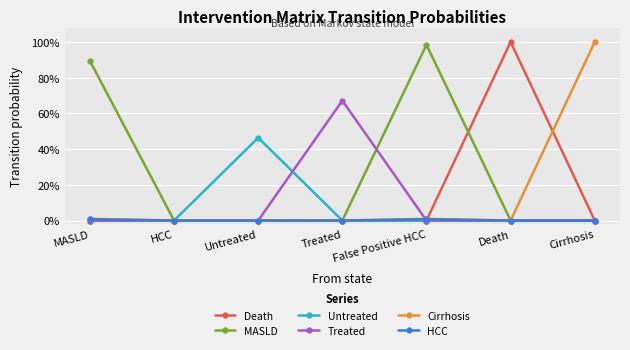

What are all the series names shown in the legend?

Death, MASLD, Untreated, Treated, Cirrhosis, HCC